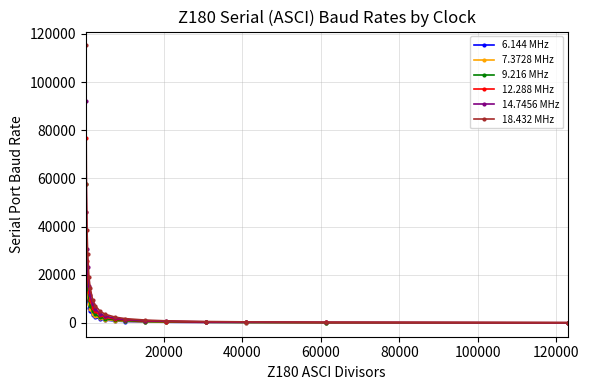

Reading left to right, extract all data points from this chart.

6.144 MHz: 50	100	150	200	300	400	600	800	1200	1600	2400	3200	4800	6400	9600	12800	19200	38400
7.3728 MHz: 60	120	180	240	360	480	720	960	1440	1920	2880	3840	5760	7680	11520	15360	23040	46080
9.216 MHz: 75	150	225	300	450	600	900	1200	1800	2400	3600	4800	7200	9600	14400	19200	28800	57600
12.288 MHz: 100	200	300	400	600	800	1200	1600	2400	3200	4800	6400	9600	12800	19200	25600	38400	76800
14.7456 MHz: 120	240	360	480	720	960	1440	1920	2880	3840	5760	7680	11520	15360	23040	30720	46080	92160
18.432 MHz: 150	300	450	600	900	1200	1800	2400	3600	4800	7200	9600	14400	19200	28800	38400	57600	115200